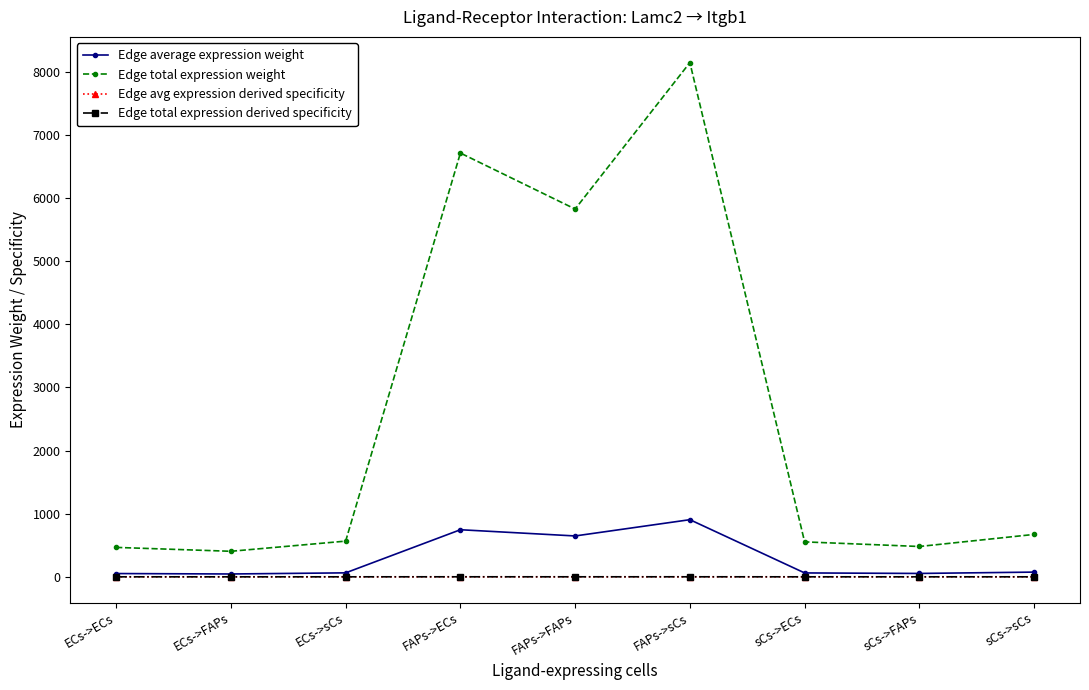

Reading left to right, what are all the values shown in this chart?

Edge average expression weight: ECs->ECs=51.8	ECs->FAPs=44.9	ECs->sCs=62.8	FAPs->ECs=745.6	FAPs->FAPs=647.1	FAPs->sCs=904.7	sCs->ECs=61.5	sCs->FAPs=53.4	sCs->sCs=74.6
Edge total expression weight: ECs->ECs=465.8	ECs->FAPs=404.3	ECs->sCs=565.2	FAPs->ECs=6710.1	FAPs->FAPs=5823.5	FAPs->sCs=8142.3	sCs->ECs=553.3	sCs->FAPs=480.2	sCs->sCs=671.4
Edge avg expression derived specificity: ECs->ECs=0.0	ECs->FAPs=0.0	ECs->sCs=0.0	FAPs->ECs=0.3	FAPs->FAPs=0.2	FAPs->sCs=0.3	sCs->ECs=0.0	sCs->FAPs=0.0	sCs->sCs=0.0
Edge total expression derived specificity: ECs->ECs=0.0	ECs->FAPs=0.0	ECs->sCs=0.0	FAPs->ECs=0.3	FAPs->FAPs=0.2	FAPs->sCs=0.3	sCs->ECs=0.0	sCs->FAPs=0.0	sCs->sCs=0.0